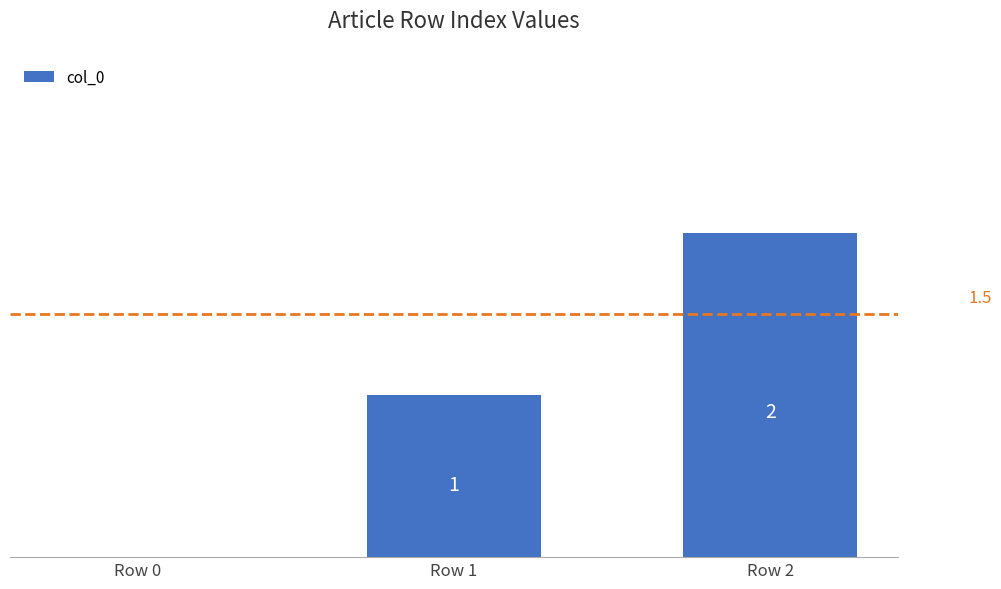

At which category does the chart reach its peak across all series?

Row 2